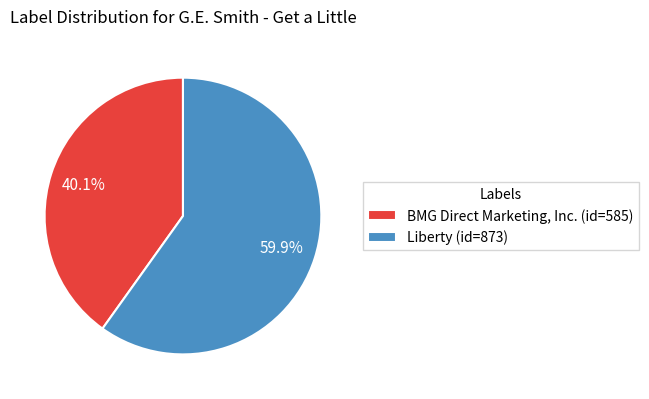

Rank the categories by value from highest to lowest.

Liberty, BMG Direct Marketing, Inc.